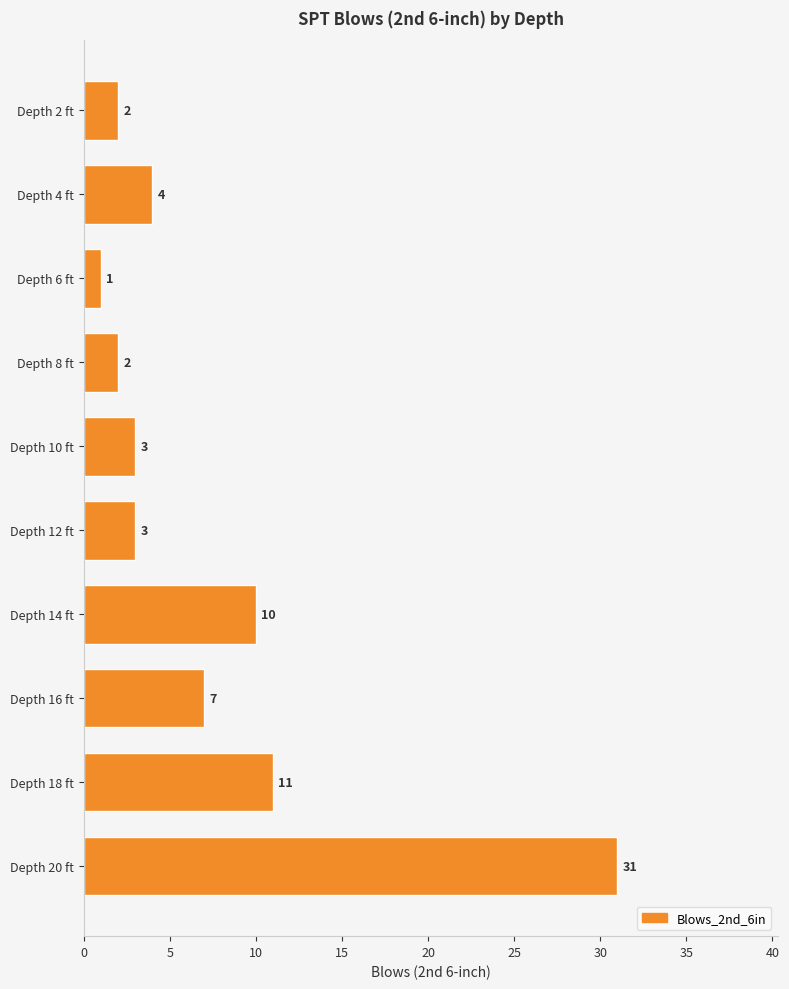

Does the chart contain any negative values?

No